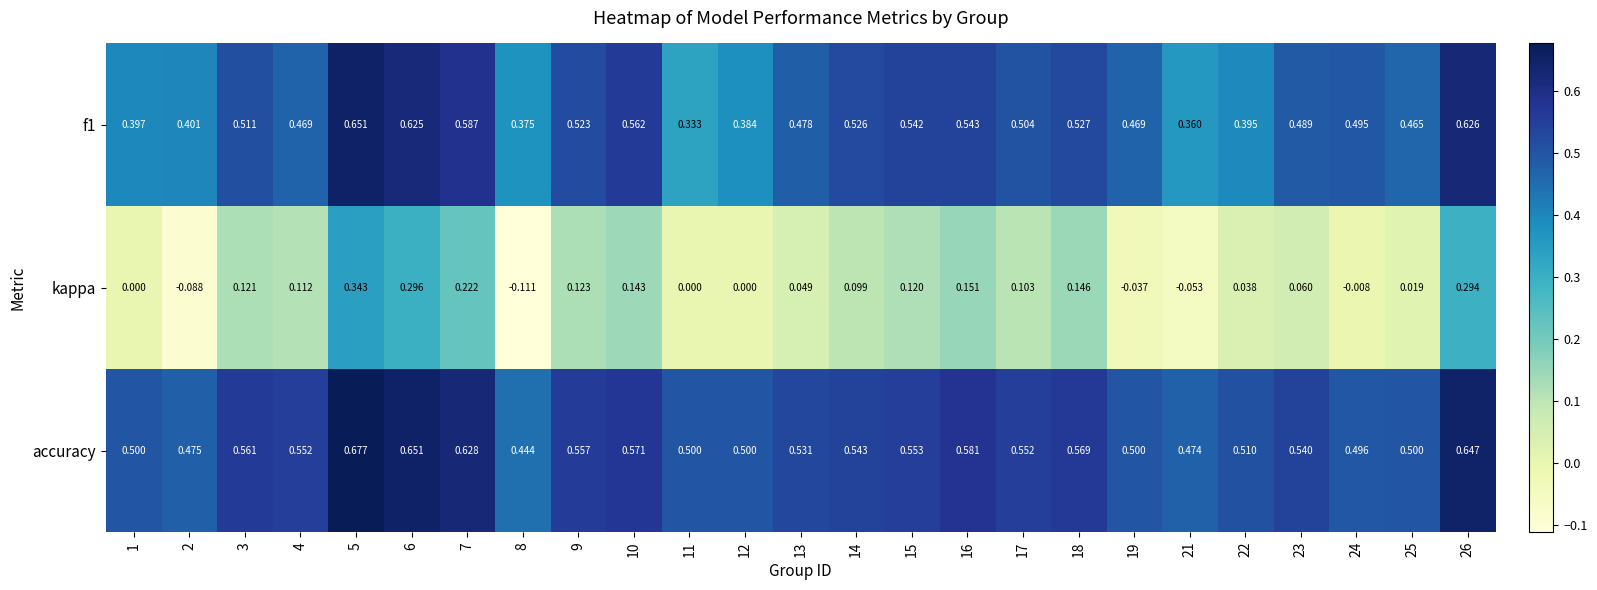

Which series has the largest total across all categories?

accuracy